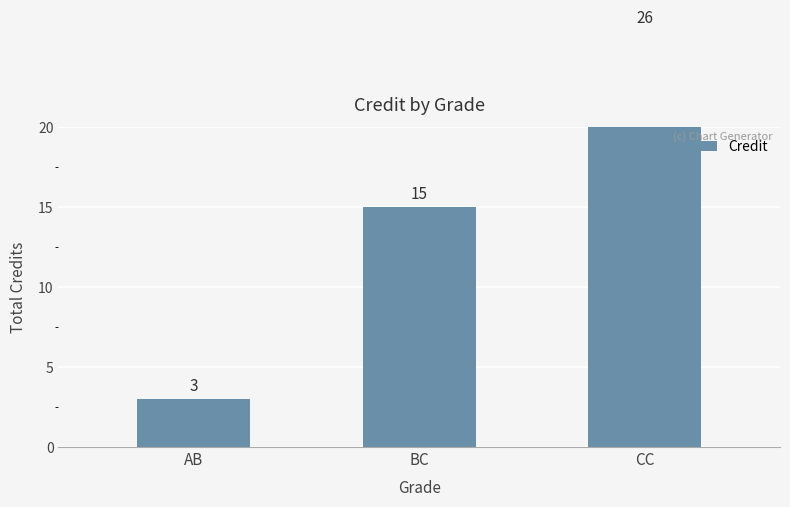

List the labels in order of value, smallest first.

AB, BC, CC